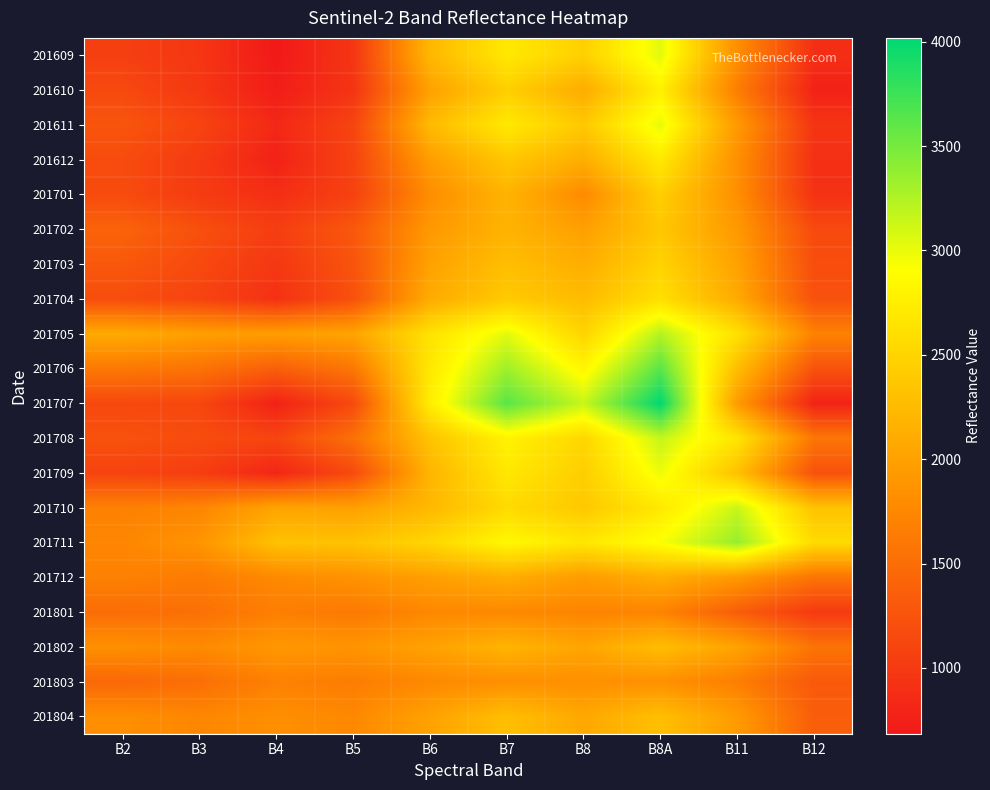

Reading left to right, list all the values displayed in this chart.

201609: B2=1056	B3=966	B4=685	B5=958	B6=2216	B7=2692	B8=2458	B8A=3033	B11=1824	B12=893
201610: B2=1154	B3=980	B4=730	B5=947	B6=2000	B7=2446	B8=2104	B8A=2765	B11=1660	B12=772
201611: B2=1260	B3=1099	B4=830	B5=1103	B6=2243	B7=2703	B8=2386	B8A=3015	B11=1930	B12=951
201612: B2=1177	B3=1013	B4=774	B5=1090	B6=1963	B7=2371	B8=2125	B8A=2702	B11=1835	B12=903
201701: B2=1170	B3=1016	B4=891	B5=1073	B6=1809	B7=2181	B8=1782	B8A=2448	B11=1827	B12=919
201702: B2=1404	B3=1210	B4=1041	B5=1288	B6=1920	B7=2174	B8=1988	B8A=2370	B11=1926	B12=1158
201703: B2=1296	B3=1153	B4=979	B5=1251	B6=2009	B7=2284	B8=2123	B8A=2489	B11=2006	B12=1192
201704: B2=1188	B3=1097	B4=918	B5=1215	B6=2099	B7=2394	B8=2259	B8A=2609	B11=2087	B12=1226
201705: B2=2096	B3=1984	B4=1962	B5=2033	B6=2633	B7=3026	B8=2498	B8A=3230	B11=2616	B12=1703
201706: B2=1619	B3=1556	B4=1367	B5=1590	B6=2686	B7=3325	B8=2823	B8A=3624	B11=2277	B12=1242
201707: B2=1142	B3=1128	B4=772	B5=1148	B6=2740	B7=3624	B8=3149	B8A=4018	B11=1938	B12=781
201708: B2=1228	B3=1179	B4=1113	B5=1526	B6=2330	B7=2790	B8=2524	B8A=3157	B11=2657	B12=1585
201709: B2=1094	B3=1037	B4=813	B5=1156	B6=2192	B7=2687	B8=2437	B8A=2985	B11=2310	B12=1226
201710: B2=1688	B3=1733	B4=2030	B5=1994	B6=2223	B7=2555	B8=2382	B8A=2693	B11=3146	B12=2327
201711: B2=1742	B3=1874	B4=2316	B5=2325	B6=2514	B7=2843	B8=2675	B8A=2926	B11=3358	B12=2561
201712: B2=1695	B3=1639	B4=1766	B5=1860	B6=1985	B7=2114	B8=1951	B8A=2126	B11=1925	B12=1571
201801: B2=1498	B3=1526	B4=1669	B5=1616	B6=1758	B7=1761	B8=1721	B8A=1718	B11=1348	B12=1006
201802: B2=1835	B3=1779	B4=1911	B5=1878	B6=2006	B7=2192	B8=2038	B8A=2278	B11=2023	B12=1561
201803: B2=1449	B3=1515	B4=1692	B5=1652	B6=1769	B7=1827	B8=1834	B8A=1841	B11=1666	B12=1305
201804: B2=1819	B3=1748	B4=1823	B5=1759	B6=2011	B7=2289	B8=2063	B8A=2294	B11=1940	B12=1349